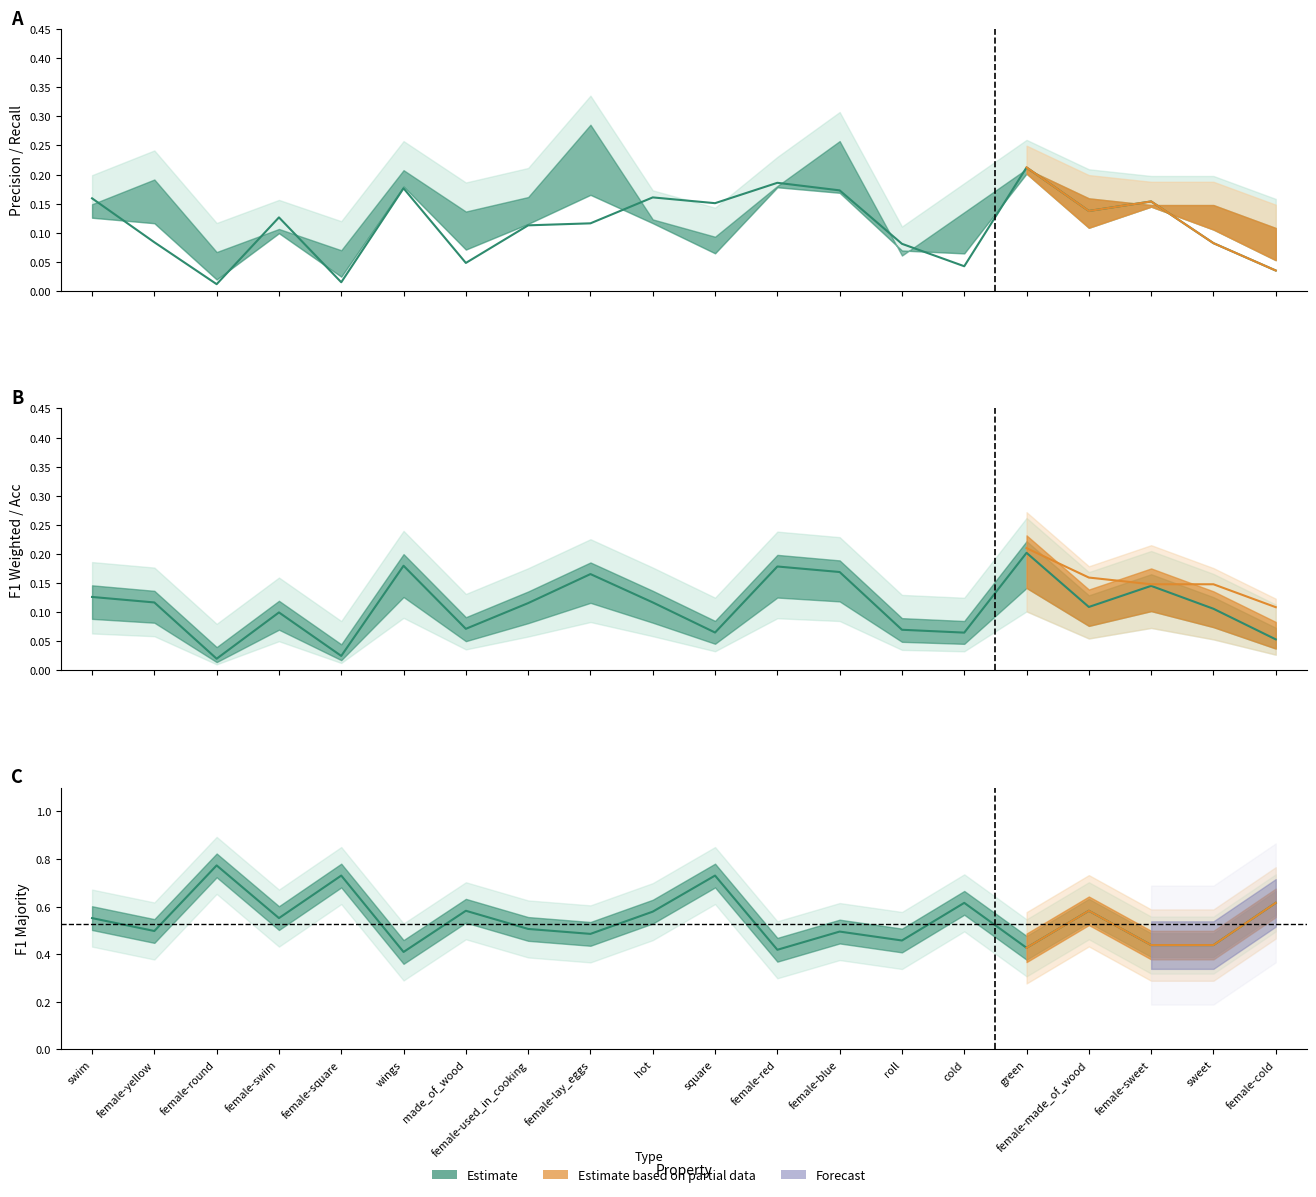

True or false: f1_majority has a value of 0.9 at cold.

False